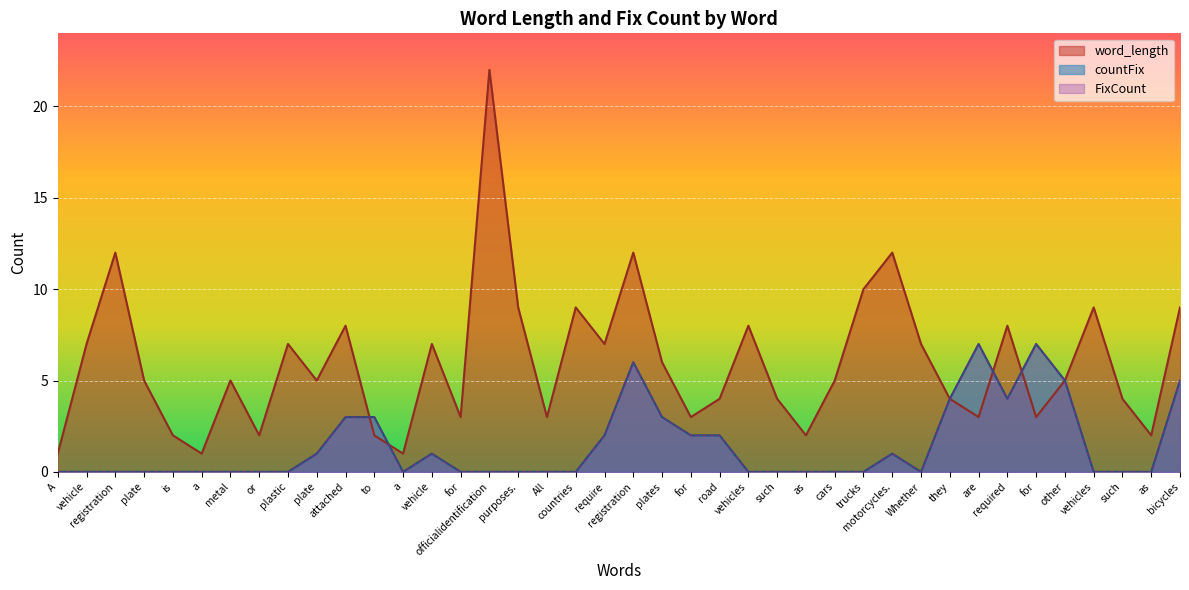

Reading left to right, extract all data points from this chart.

word_length: A=1	vehicle=7	registration=12	plate=5	is=2	a=1	metal=5	or=2	plastic=7	plate=5	attached=8	to=2	a=1	vehicle=7	for=3	officialidentification=22	purposes.=9	All=3	countries=9	require=7	registration=12	plates=6	for=3	road=4	vehicles=8	such=4	as=2	cars=5	trucks=10	motorcycles.=12	Whether=7	they=4	are=3	required=8	for=3	other=5	vehicles=9	such=4	as=2	bicycles=9
countFix: A=0	vehicle=0	registration=0	plate=0	is=0	a=0	metal=0	or=0	plastic=0	plate=1	attached=3	to=3	a=0	vehicle=1	for=0	officialidentification=0	purposes.=0	All=0	countries=0	require=2	registration=6	plates=3	for=2	road=2	vehicles=0	such=0	as=0	cars=0	trucks=0	motorcycles.=1	Whether=0	they=4	are=7	required=4	for=7	other=5	vehicles=0	such=0	as=0	bicycles=5
FixCount: A=0	vehicle=0	registration=0	plate=0	is=0	a=0	metal=0	or=0	plastic=0	plate=1	attached=3	to=3	a=0	vehicle=1	for=0	officialidentification=0	purposes.=0	All=0	countries=0	require=2	registration=6	plates=3	for=2	road=2	vehicles=0	such=0	as=0	cars=0	trucks=0	motorcycles.=1	Whether=0	they=4	are=7	required=4	for=7	other=5	vehicles=0	such=0	as=0	bicycles=5